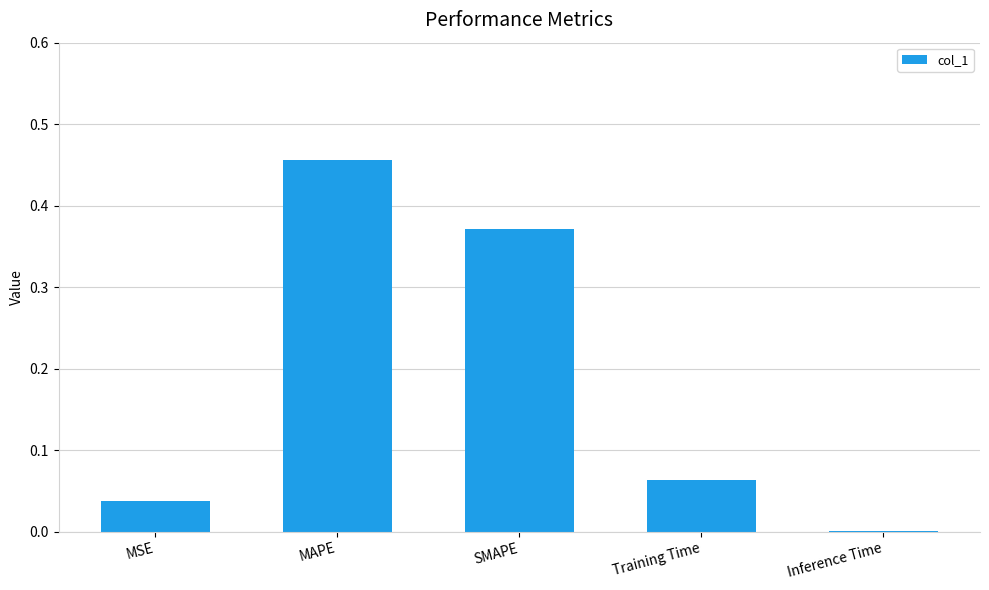

Is it true that the value at MSE is 0.1?

False